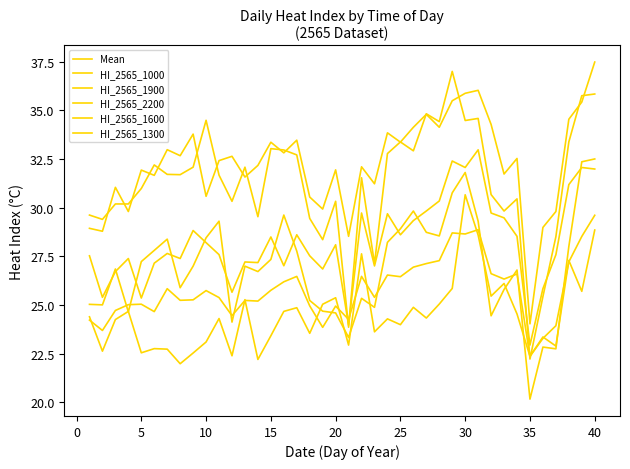

What is the sum of all HI_2565_1000 values?

1078.2